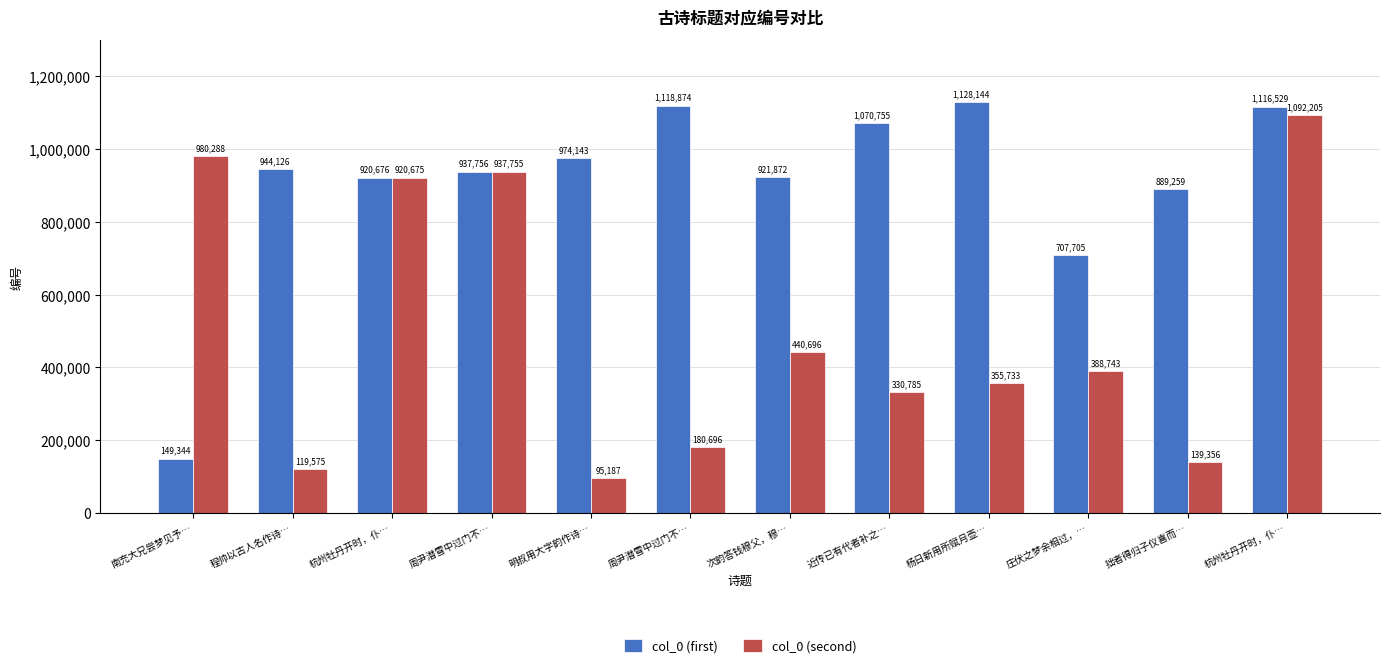

What is the maximum value shown in the chart?

1128144